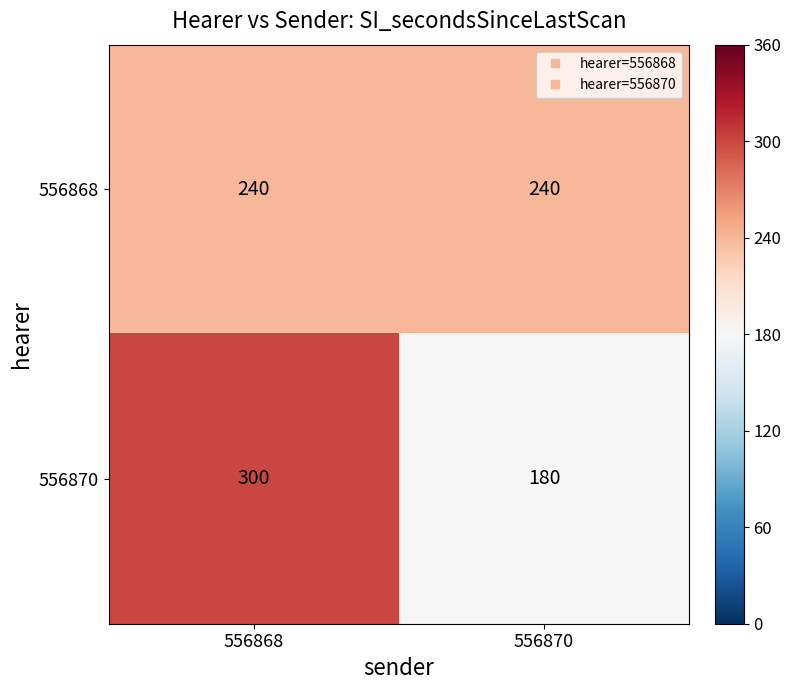

What value does the 556870 series have at 556870, to the nearest 5?

180